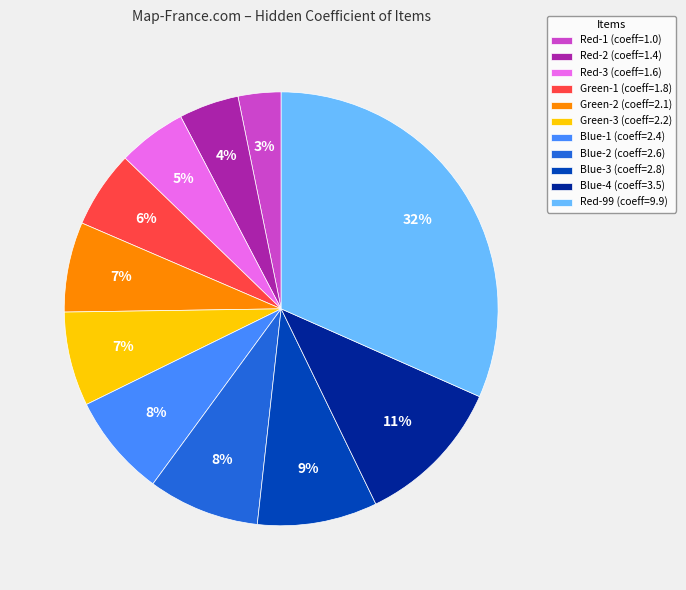

What percentage is the Blue-2 slice, to the nearest percent?

8%